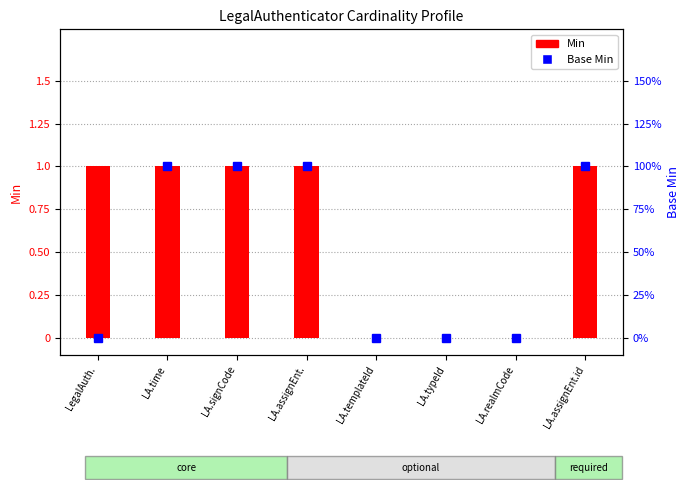

What is the label of the 3rd bar from the right?

LA.typeId